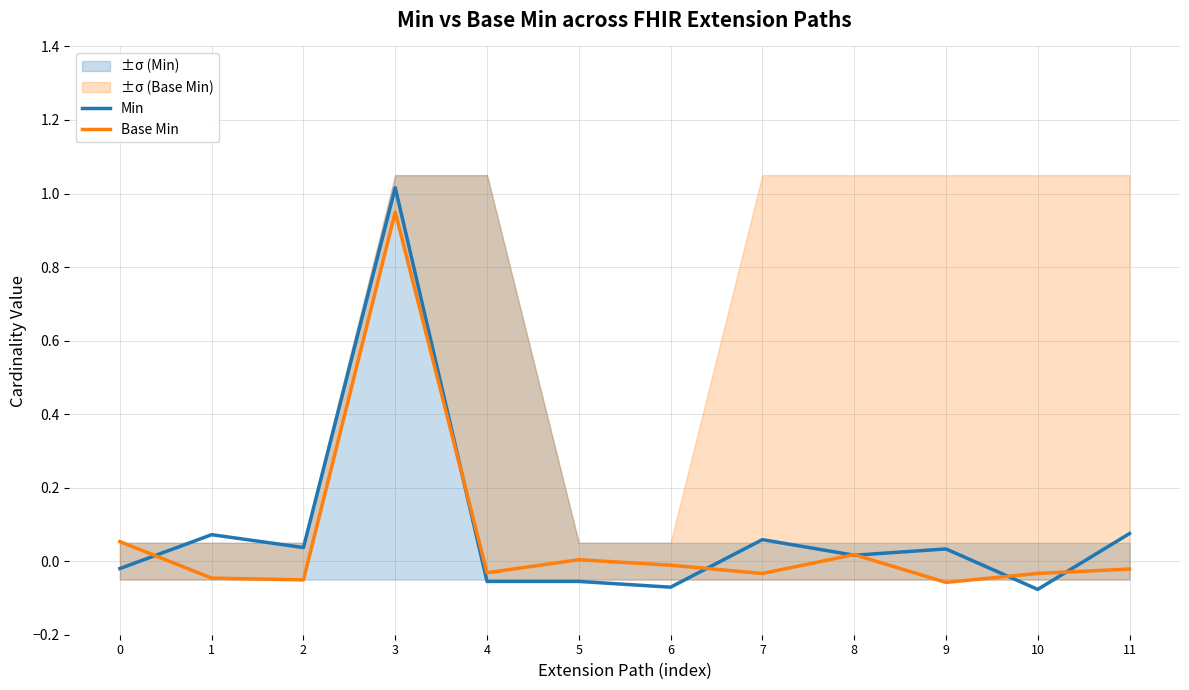

In Min, how many points are lower than both neighbors (excluding endpoints)?

4